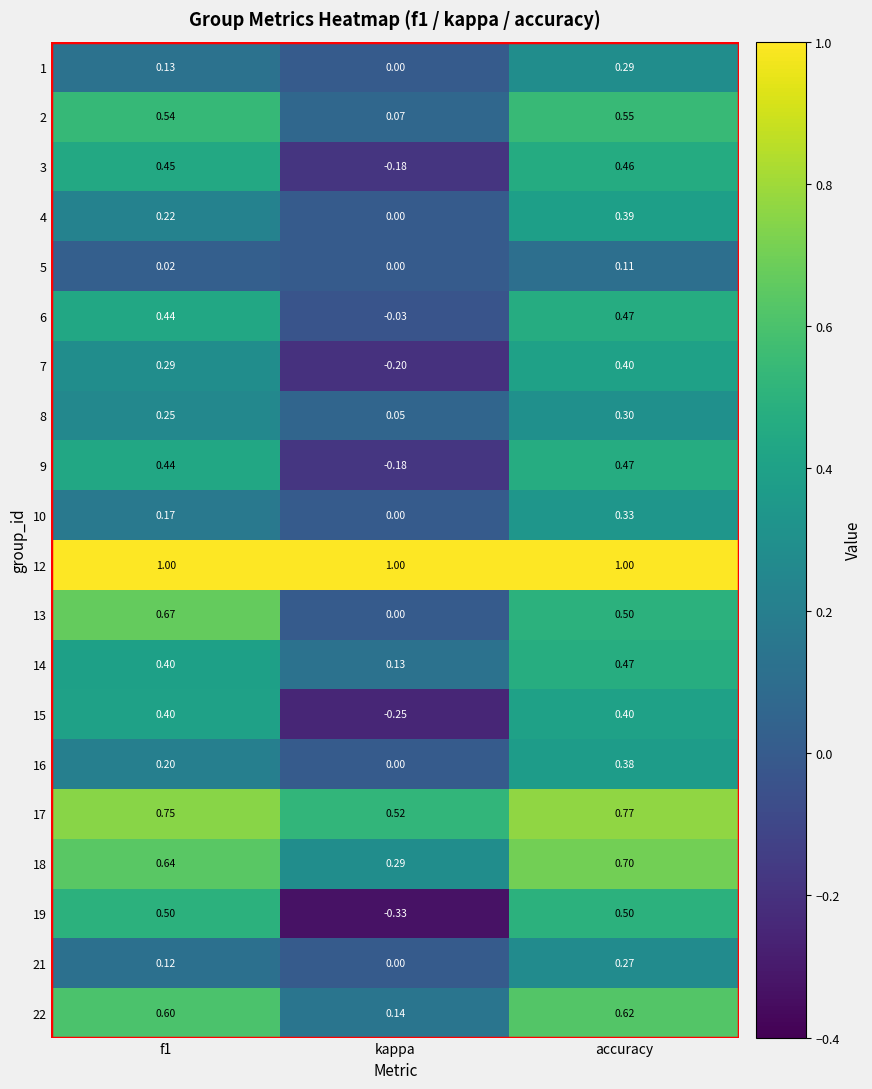

At how many categories does at least one series exceed 0?

3